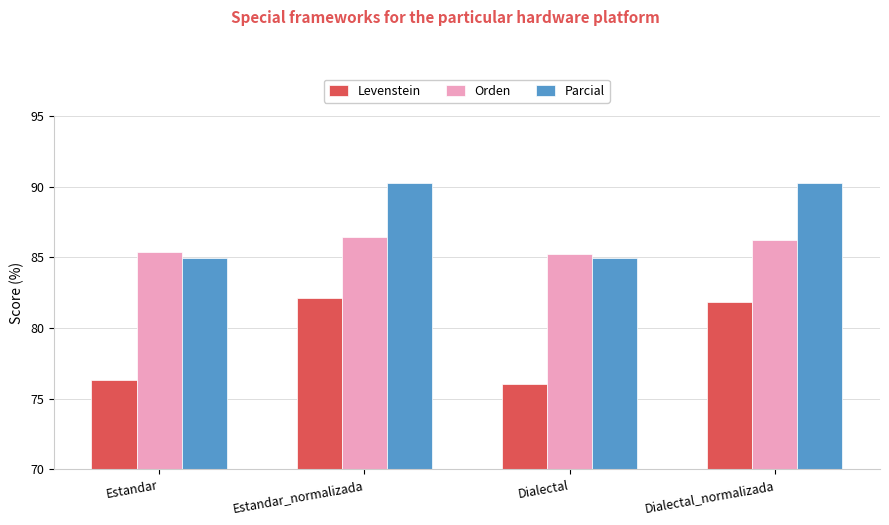

Reading left to right, extract all data points from this chart.

Levenstein: Estandar=76.3	Estandar_normalizada=82.1	Dialectal=76.0	Dialectal_normalizada=81.8
Orden: Estandar=85.4	Estandar_normalizada=86.4	Dialectal=85.2	Dialectal_normalizada=86.3
Parcial: Estandar=85.0	Estandar_normalizada=90.2	Dialectal=85.0	Dialectal_normalizada=90.2